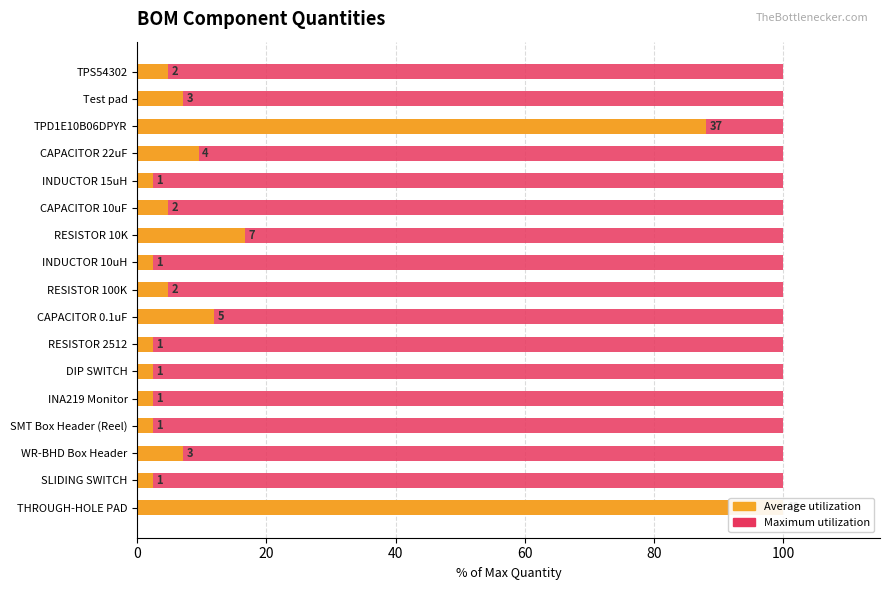

Count the number of data series in this chart.

2